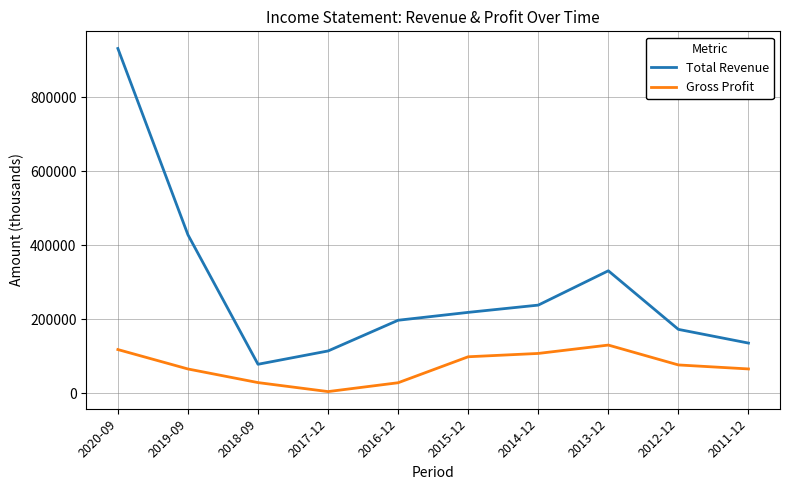

True or false: Gross Profit and Total Revenue intersect in this chart.

False